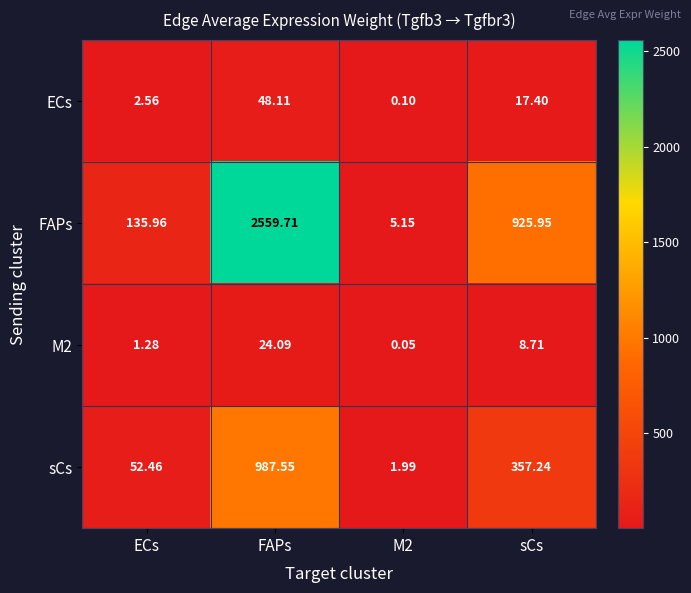

At which category is the sum across all series the highest?

FAPs